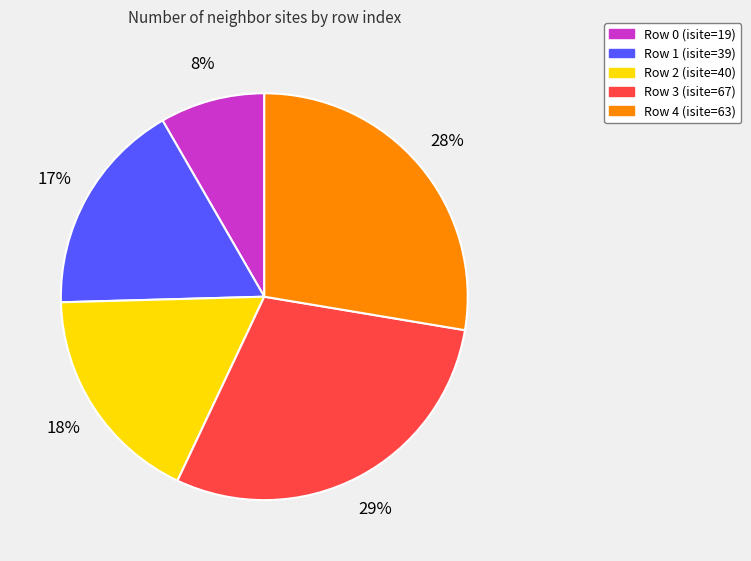

Does Row 3 (isite=67) account for over 50% of the chart?

No